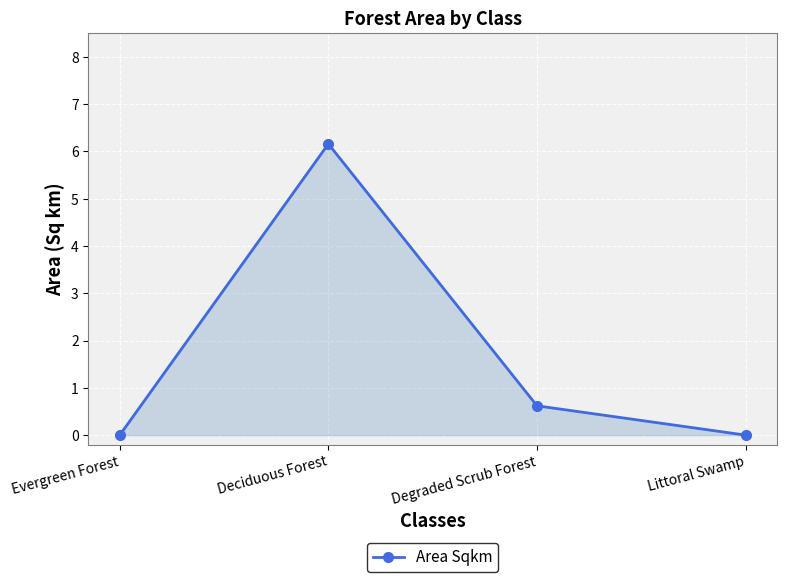

True or false: the data has more than 0 interior local peaks.

True